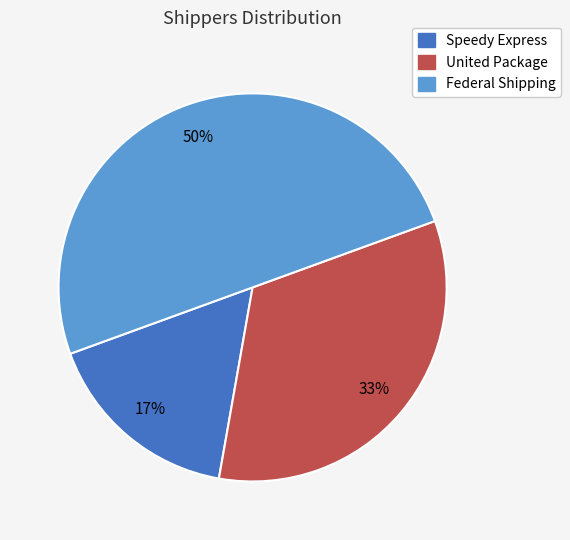

Which category has the biggest portion of the pie?

Federal Shipping